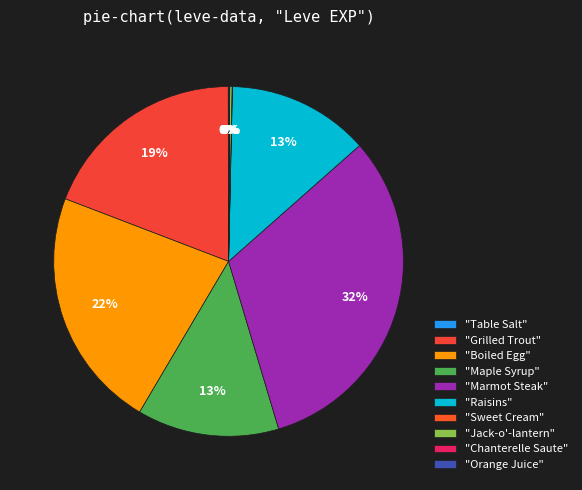

What is the largest slice in the pie chart?

"Marmot Steak"